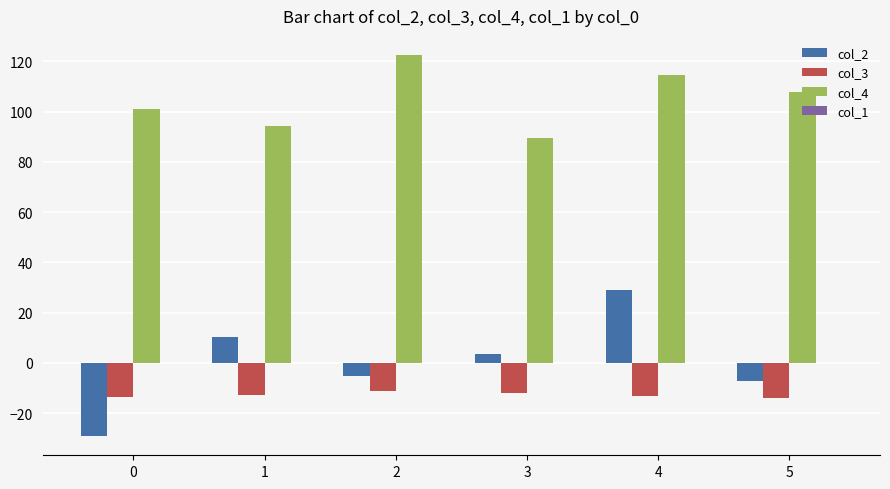

The value of col_2 at 4 is 29.1. True or false?

True